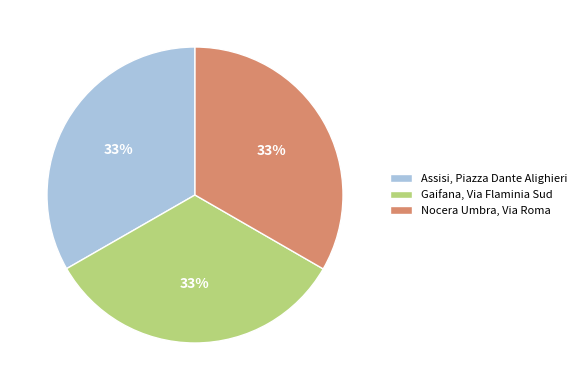

Combined, do Assisi, Piazza Dante Alighieri and Gaifana, Via Flaminia Sud account for over 50%?

Yes